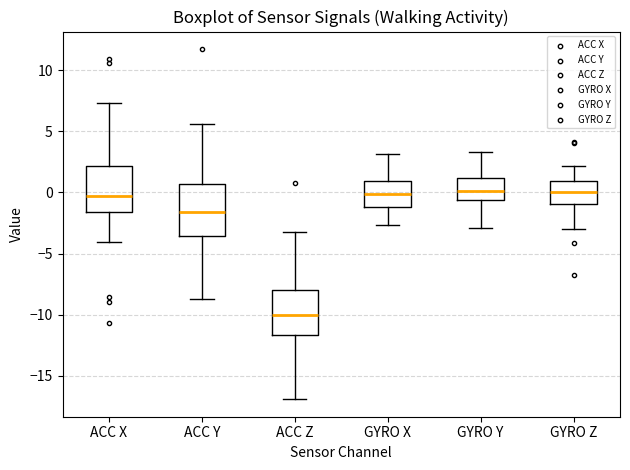

Reading left to right, read every box against the y-axis: the position of its median line, the range the box covers, and the ends of its whiskers. The values are not printed on the chart, so give them approximately, as read against the axis.

ACC X: median -0.5, box -1.5 to 2.0, whiskers -4.0 to 7.5
ACC Y: median -1.5, box -3.5 to 0.5, whiskers -8.5 to 5.5
ACC Z: median -10.0, box -11.5 to -8.0, whiskers -17.0 to -3.0
GYRO X: median 0.0, box -1.0 to 1.0, whiskers -2.5 to 3.0
GYRO Y: median 0.0, box -0.5 to 1.0, whiskers -3.0 to 3.5
GYRO Z: median 0.0, box -1.0 to 1.0, whiskers -3.0 to 2.0